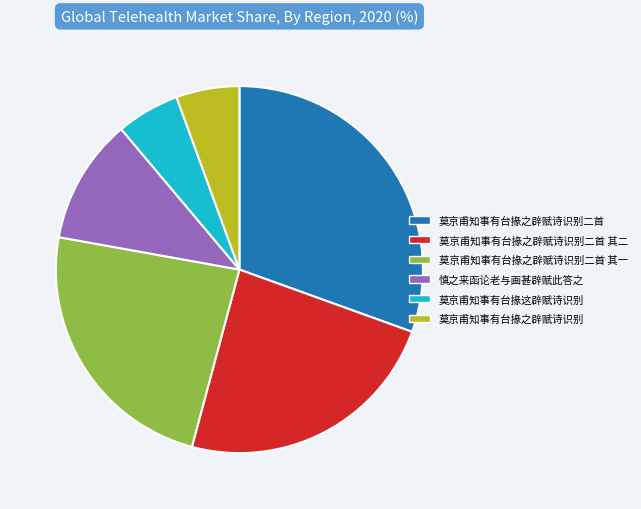

Is it true that 莫京甫知事有台掾之辟赋诗识别 is 6% of the pie?

True